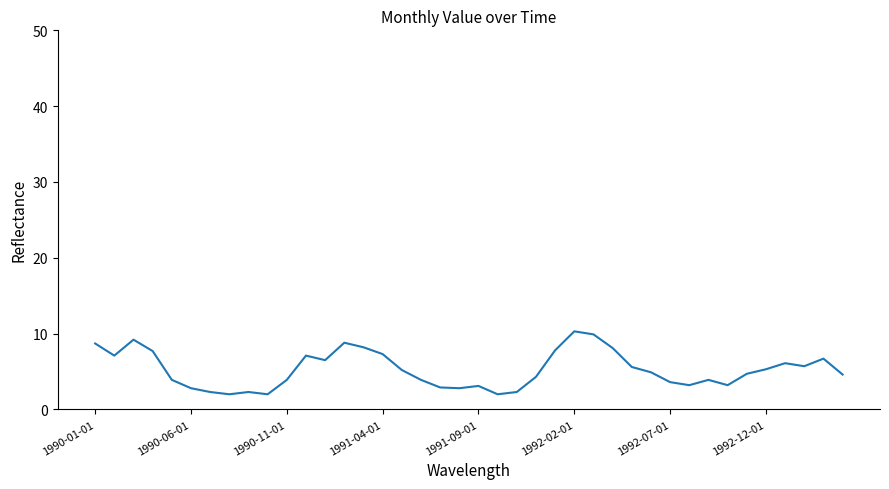

What is the minimum value shown in the chart?

2.0